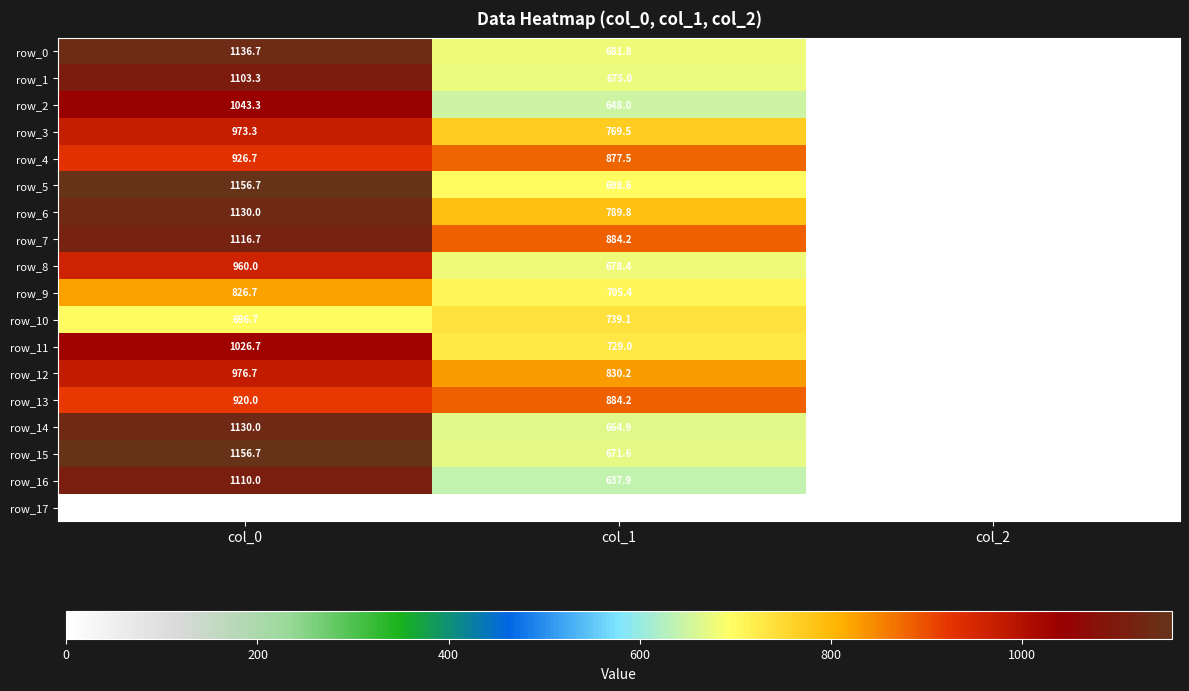

Which category has the highest value in the row_15 series?

col_0